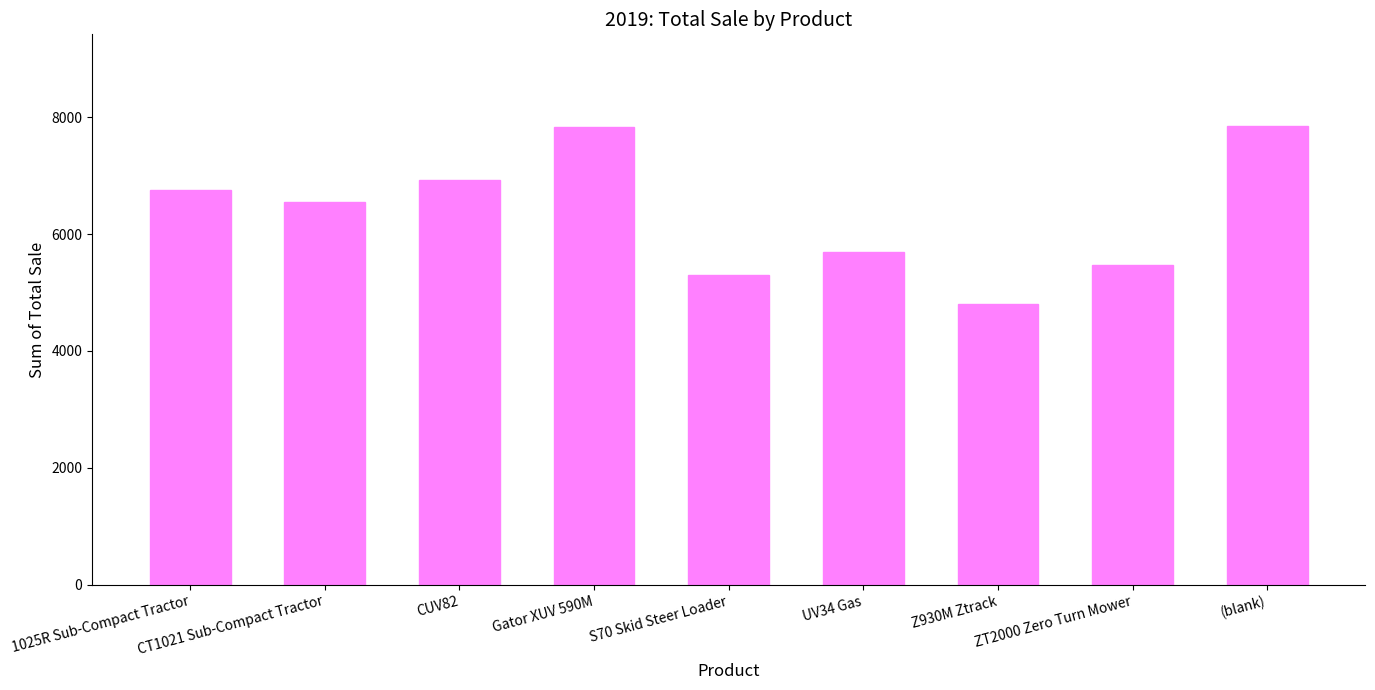

The value at CUV82 is 6921. True or false?

True